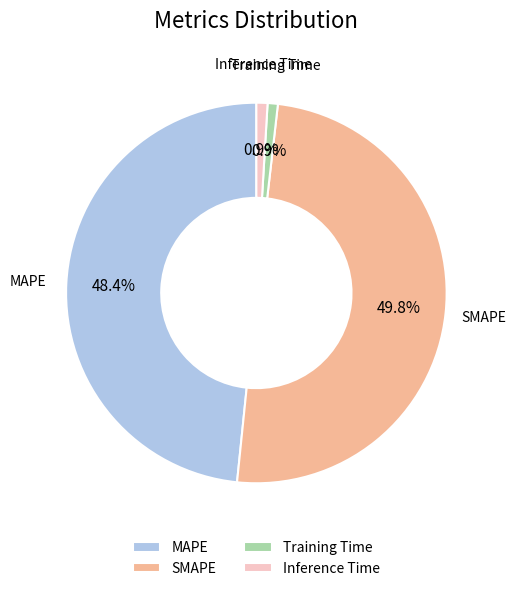

Which category has the biggest portion of the pie?

SMAPE